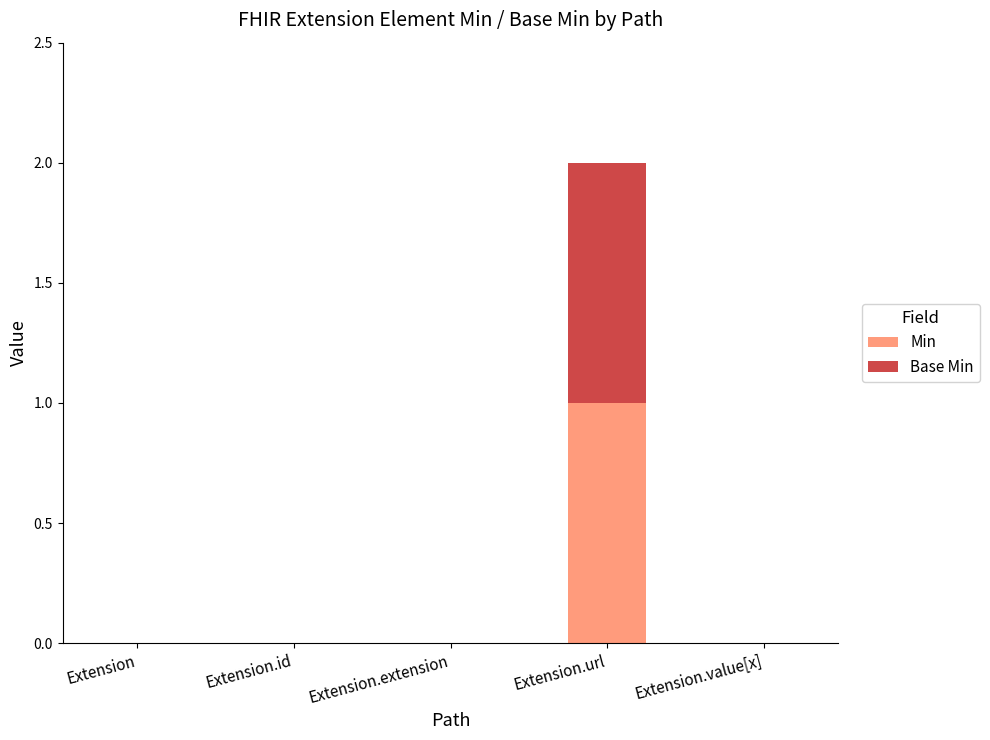

True or false: Min has a value of 1 at Extension.value[x].

False